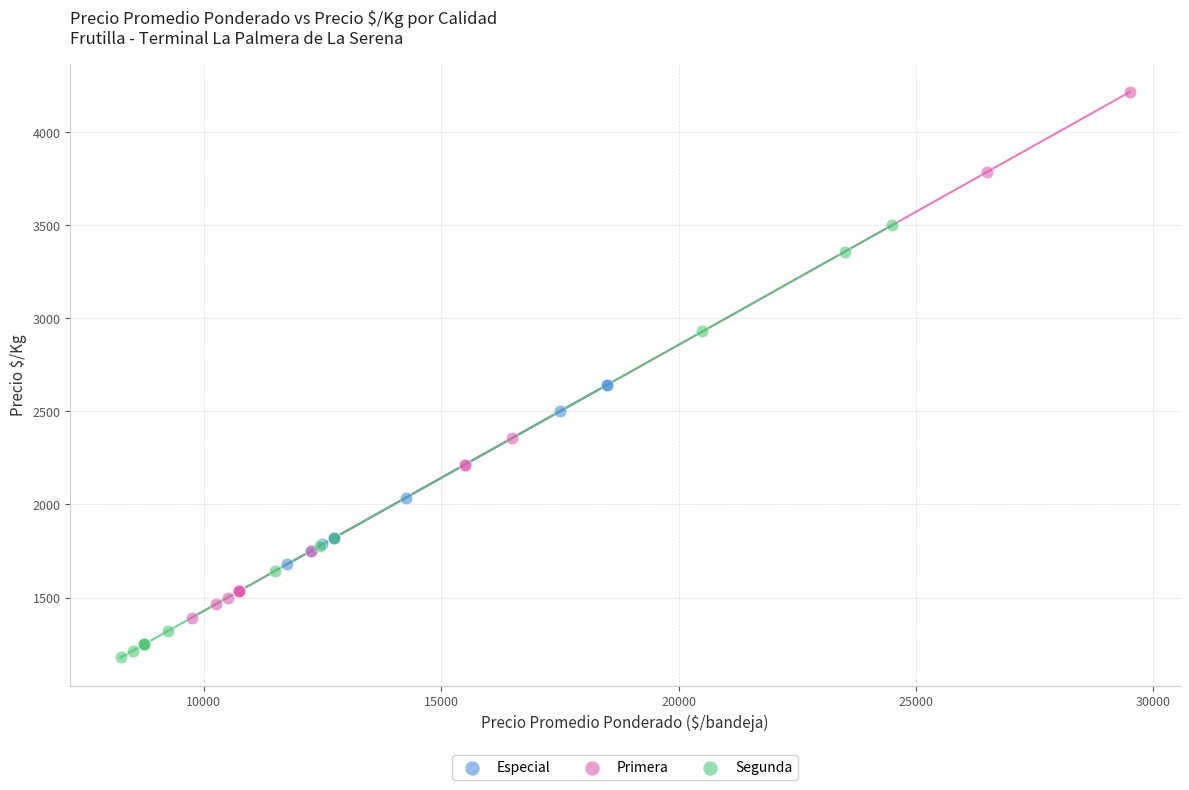

Which series has the widest spread of Y values?

Primera